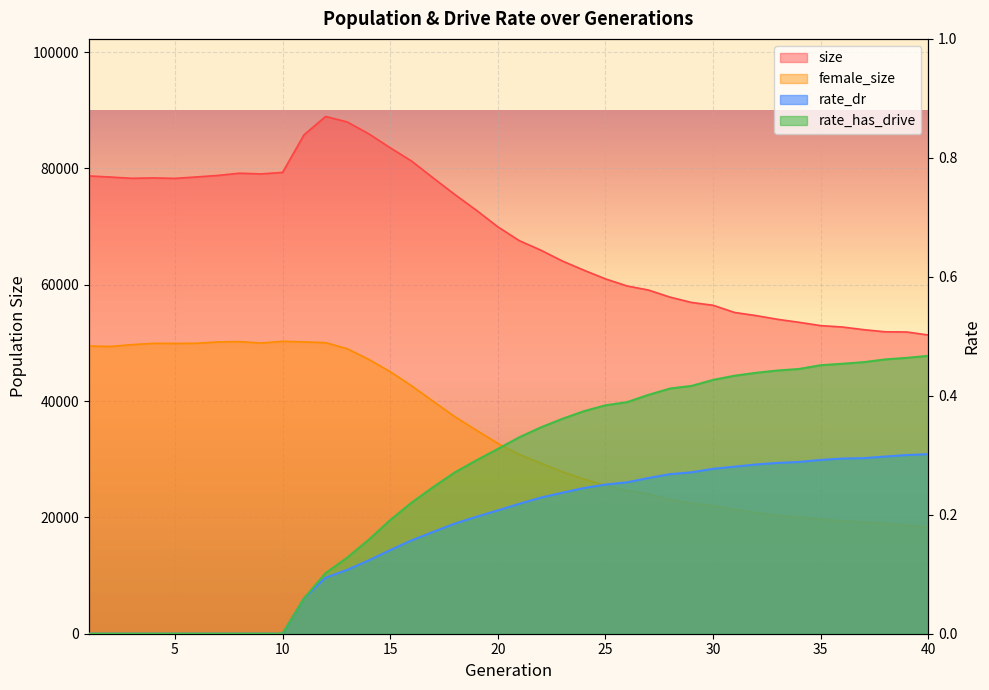

How many lines are shown in the chart?

4